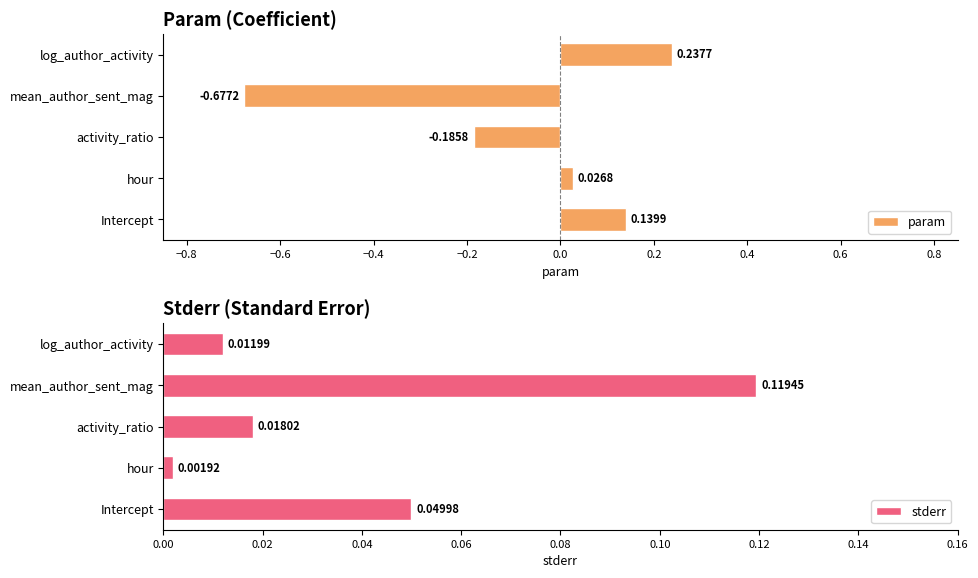

What is the value of the param bar at the 1st from the left?

0.1